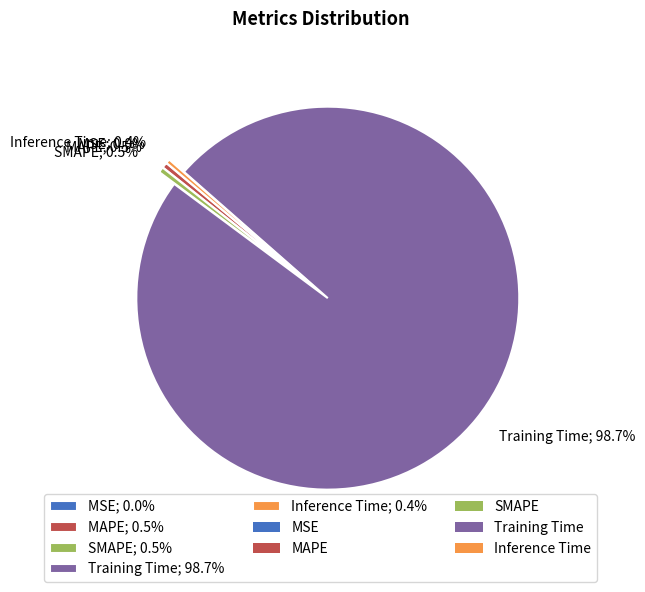

Does Inference Time represent more than half of the total?

No